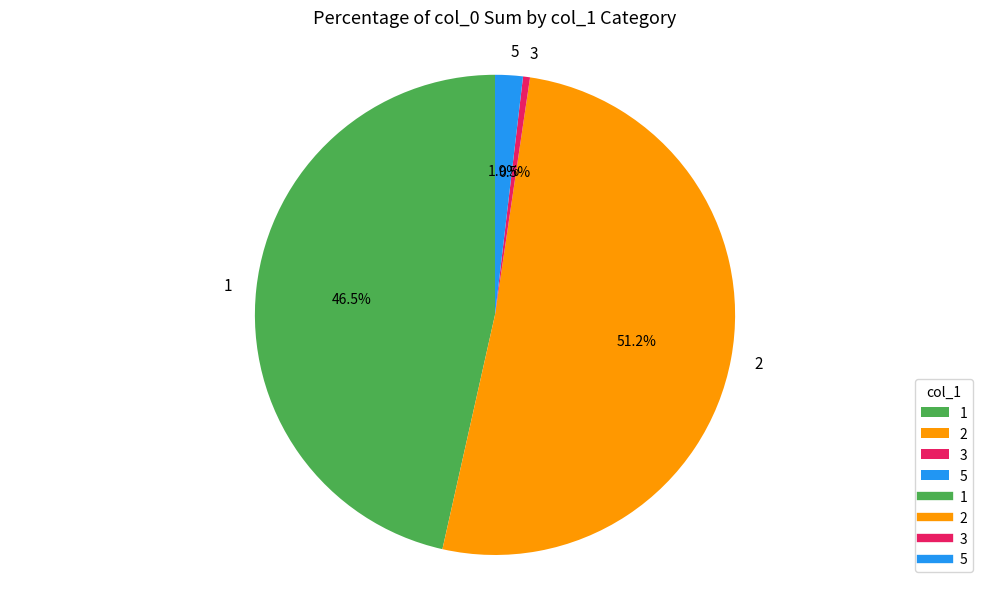

What percentage is the 2 slice, to the nearest percent?

51%